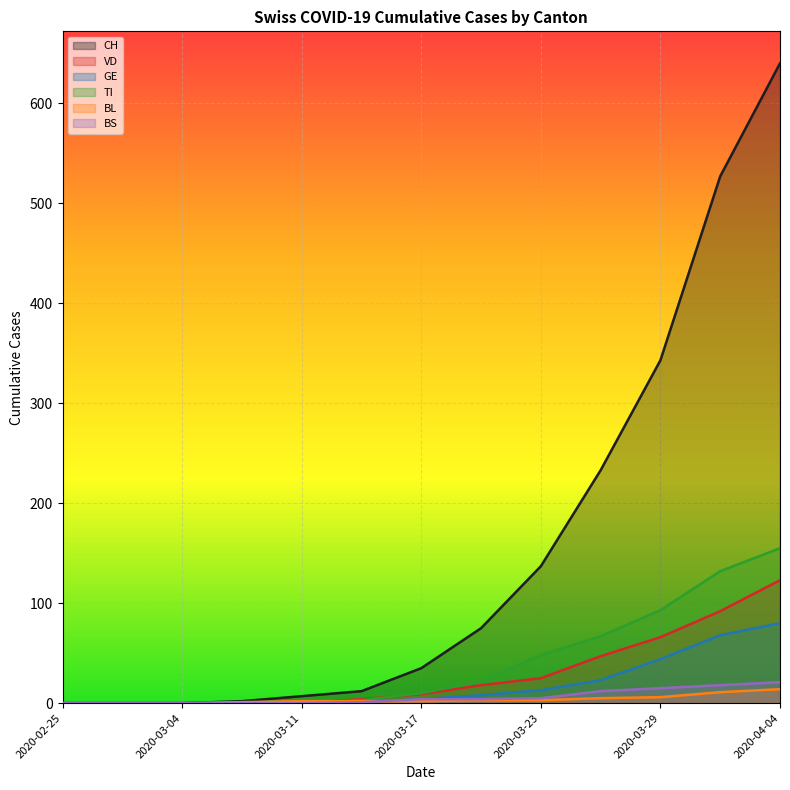

True or false: BL has more than 2 points higher than both neighbors.

False